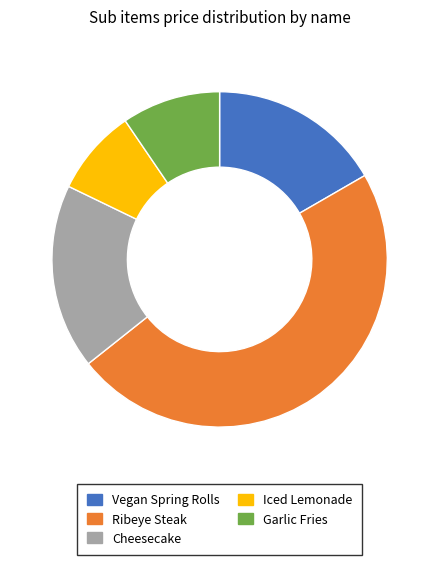

Which slice is the smallest?

Iced Lemonade